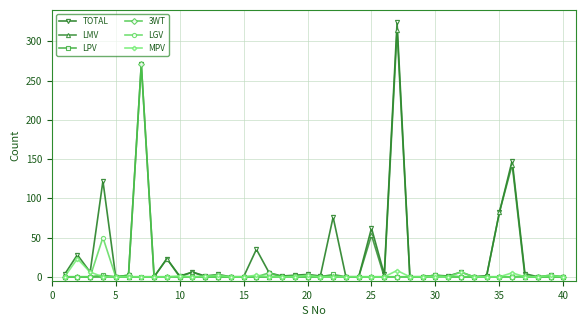

Which series has the largest total across all categories?

TOTAL